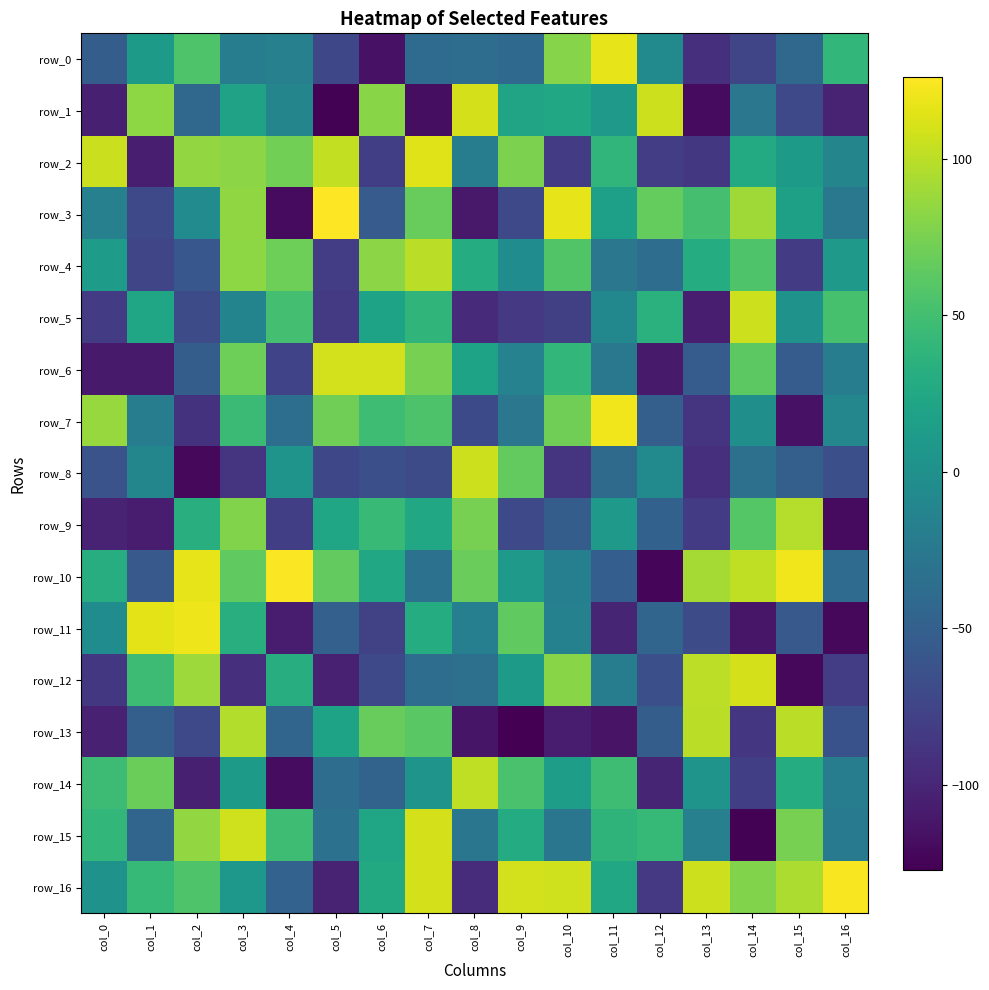

How many series are shown in this chart?

17